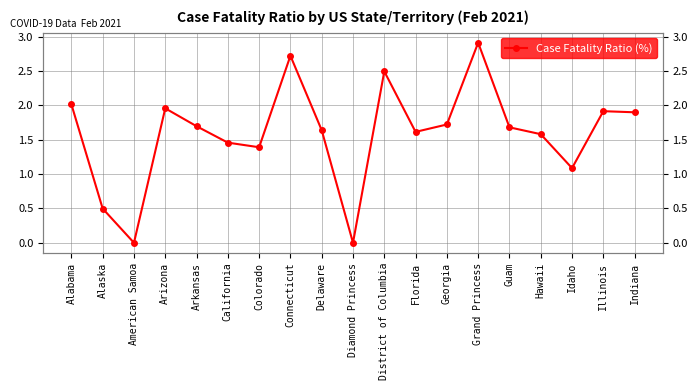

What is the label of the 5th point from the left?

Arkansas